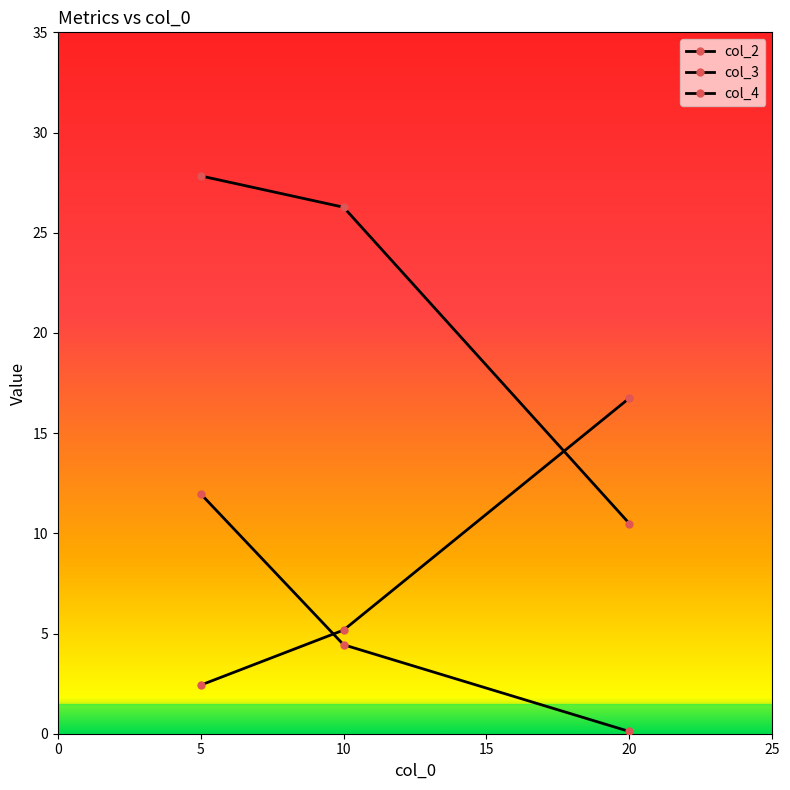

How many distinct data groups are displayed?

3